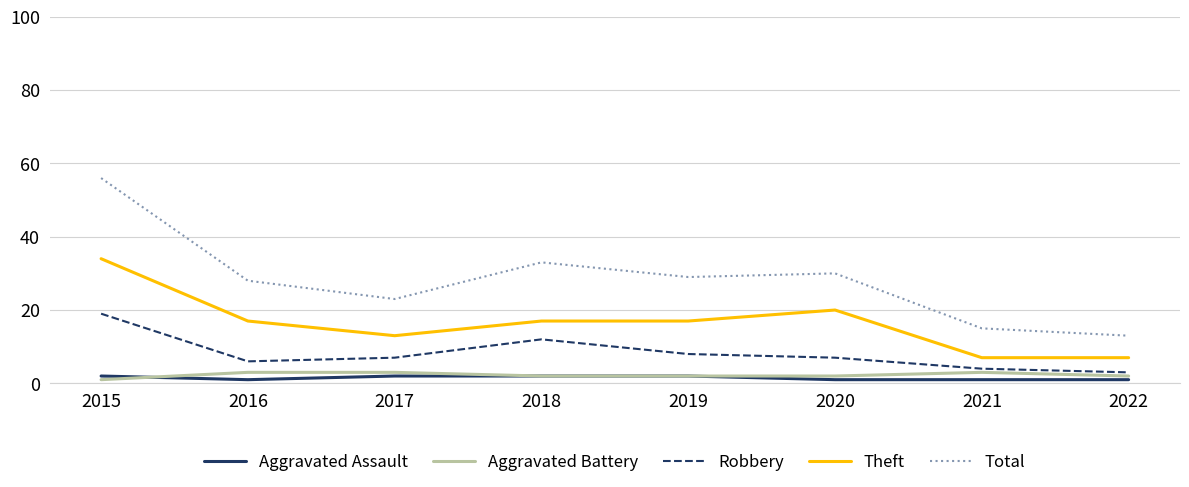

How many lines are shown in the chart?

5